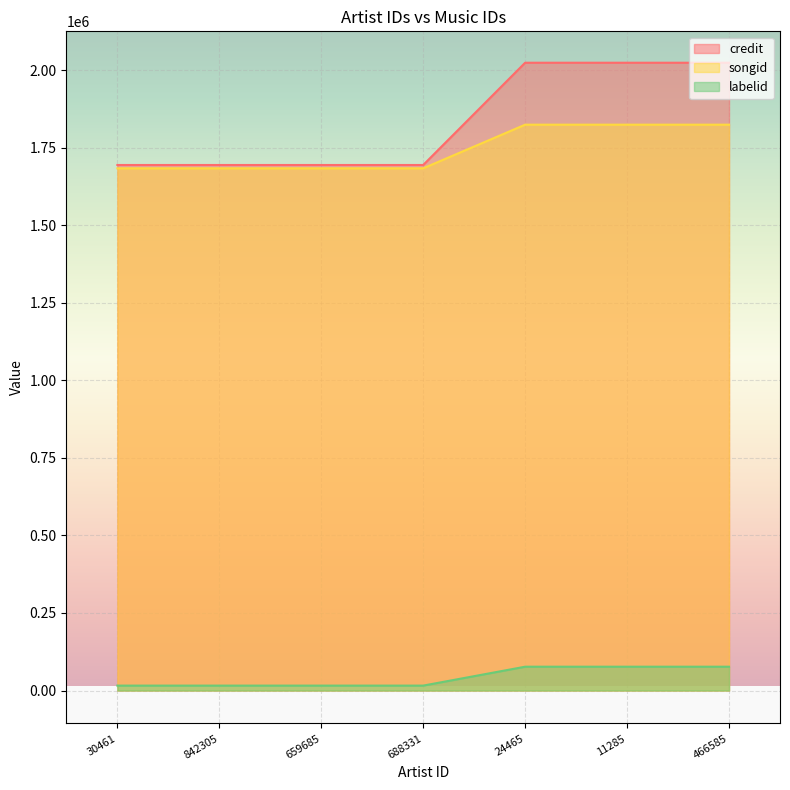

What is the minimum value for labelid?

15899